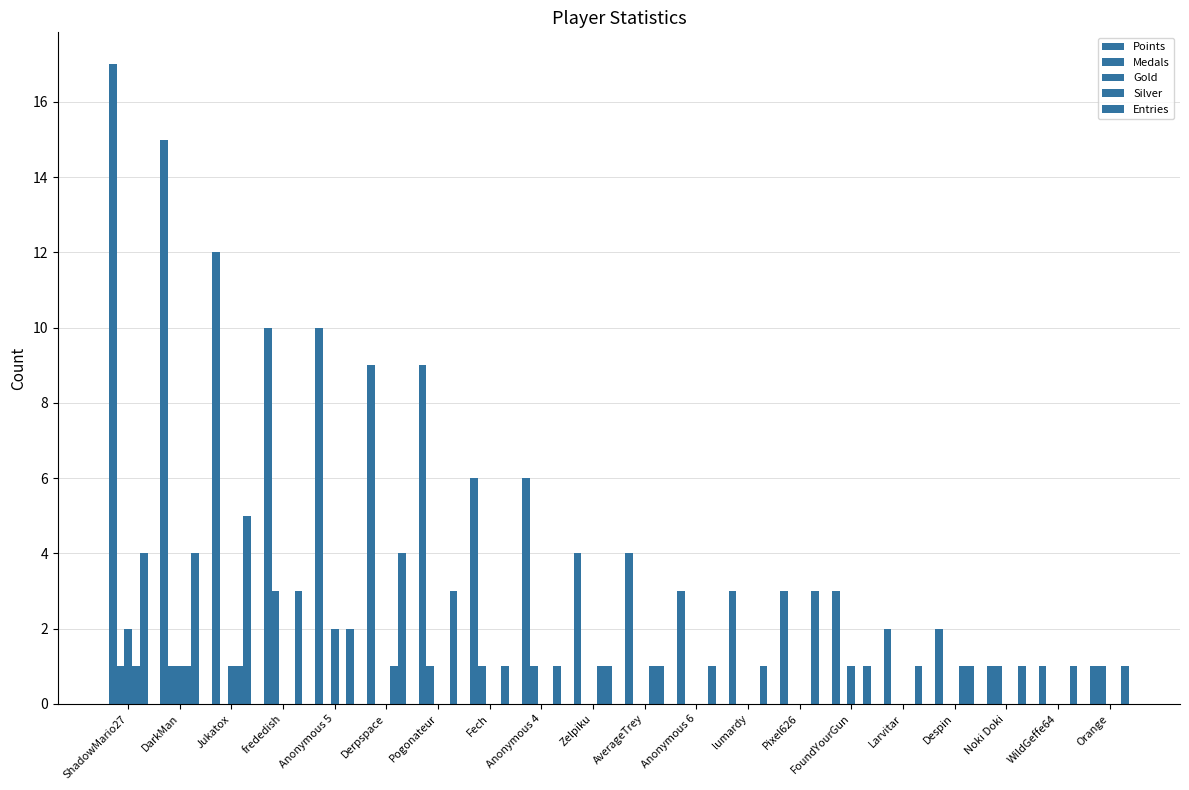

How many series are shown in this chart?

5